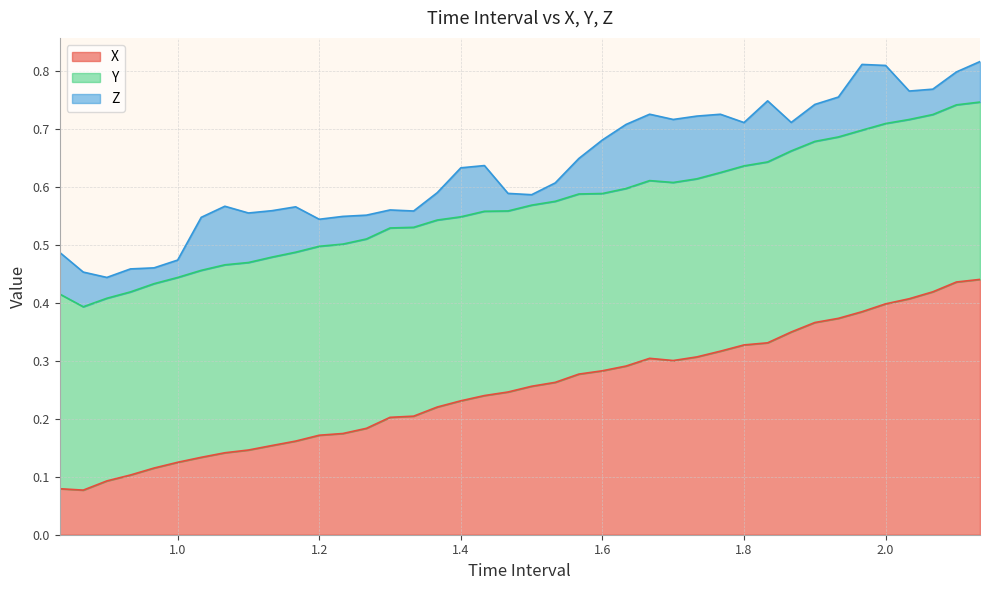

What is the label of the 37th point from the left?

2.033333333333336